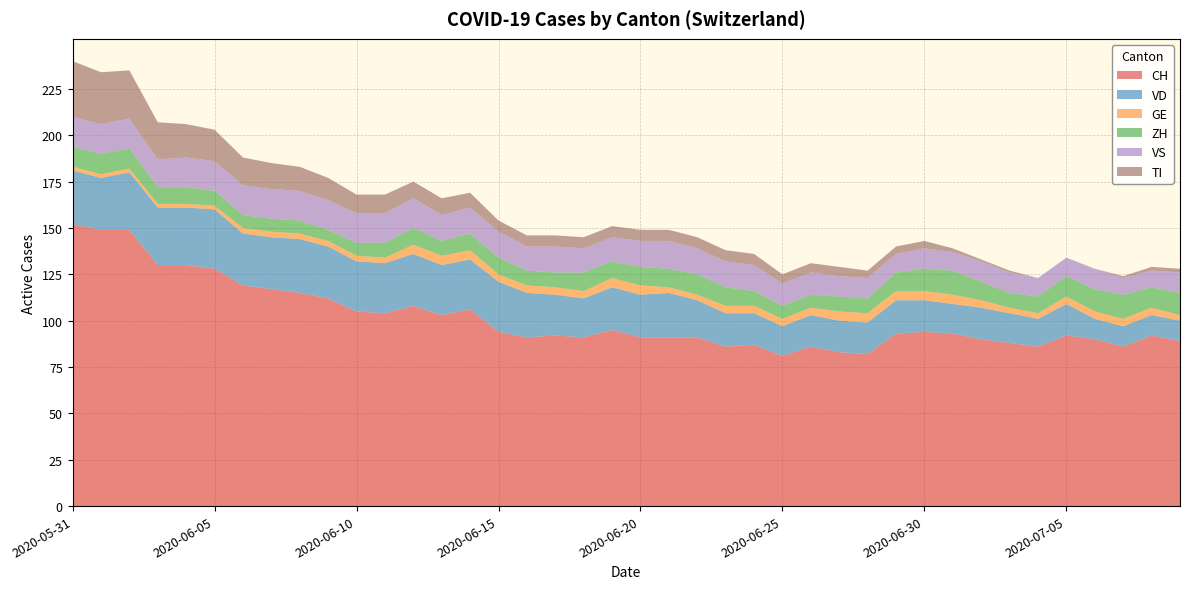

Reading right to left, list all the values displayed in this chart.

CH: 89	92	86	90	92	86	88	90	93	94	93	82	83	86	81	87	86	91	91	91	95	91	92	91	94	106	103	108	104	105	112	115	117	119	128	130	130	149	149	152
VD: 11	11	11	11	17	15	16	17	16	17	18	17	17	17	16	17	18	20	24	23	23	21	22	24	27	27	27	28	27	27	28	29	28	28	32	31	31	31	28	29
GE: 3	4	4	4	4	3	3	4	5	5	5	5	5	4	4	4	4	3	3	5	5	4	4	4	4	5	5	5	3	3	3	3	3	3	2	2	2	2	2	2
ZH: 12	11	13	12	11	9	8	10	13	12	10	8	8	7	7	8	10	11	10	10	9	10	8	8	9	9	8	9	8	7	6	7	7	7	8	9	9	11	11	11
VS: 11	9	9	11	10	10	11	11	10	11	10	11	11	12	12	14	14	14	15	14	13	13	14	13	14	14	14	16	16	16	16	16	16	16	16	16	15	16	16	16
TI: 2	2	1	0	0	0	1	1	2	4	4	4	5	5	5	6	6	6	6	6	6	6	6	6	6	8	9	9	10	10	12	13	14	15	17	18	20	26	28	30